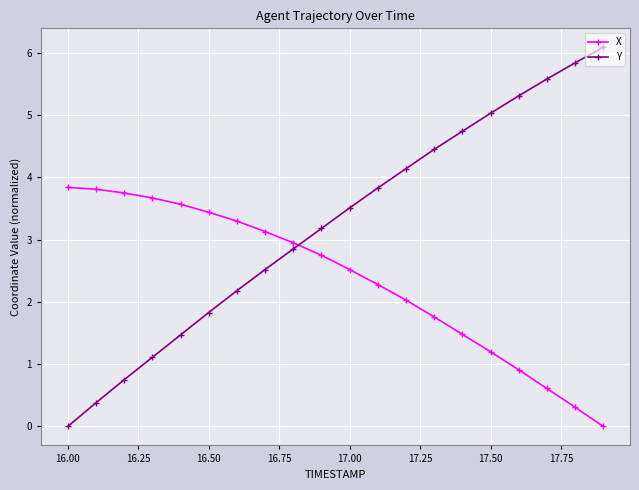

Which series has the largest total across all categories?

Y